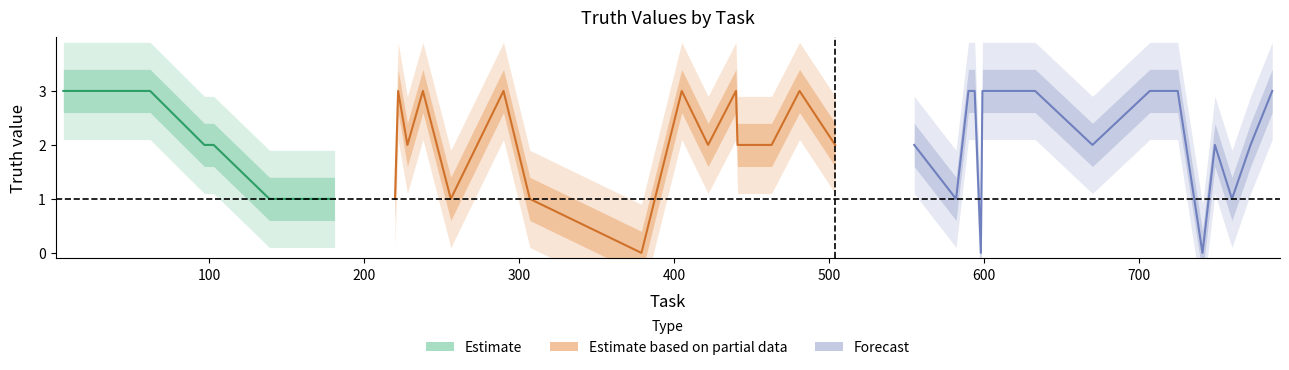

What is the ratio of the value at 772 to the value at 582?

2.0